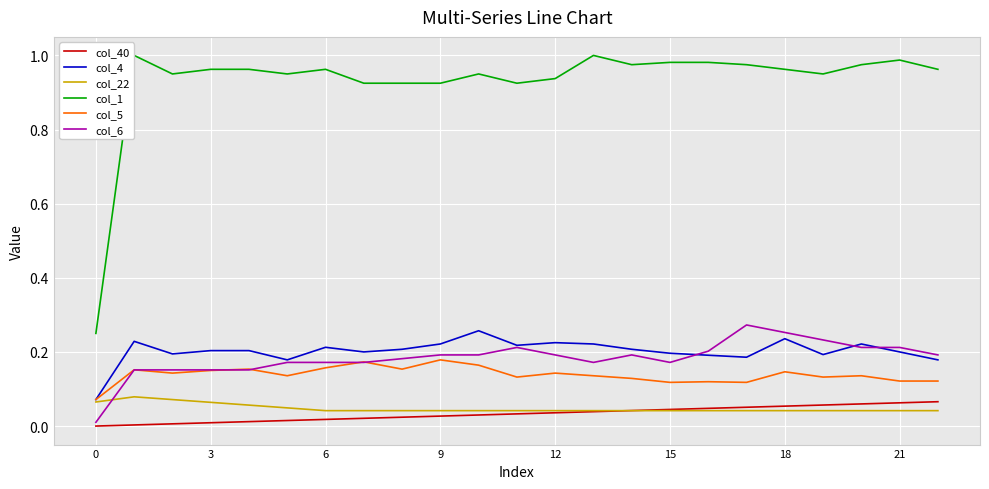

True or false: col_40 and col_1 cross at least once.

False